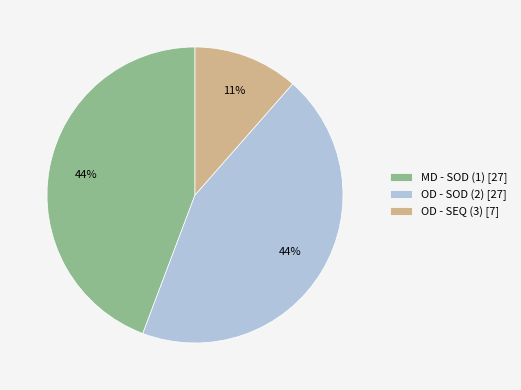

Between OD - SEQ (3) [7] and OD - SOD (2) [27], which is larger?

OD - SOD (2) [27]